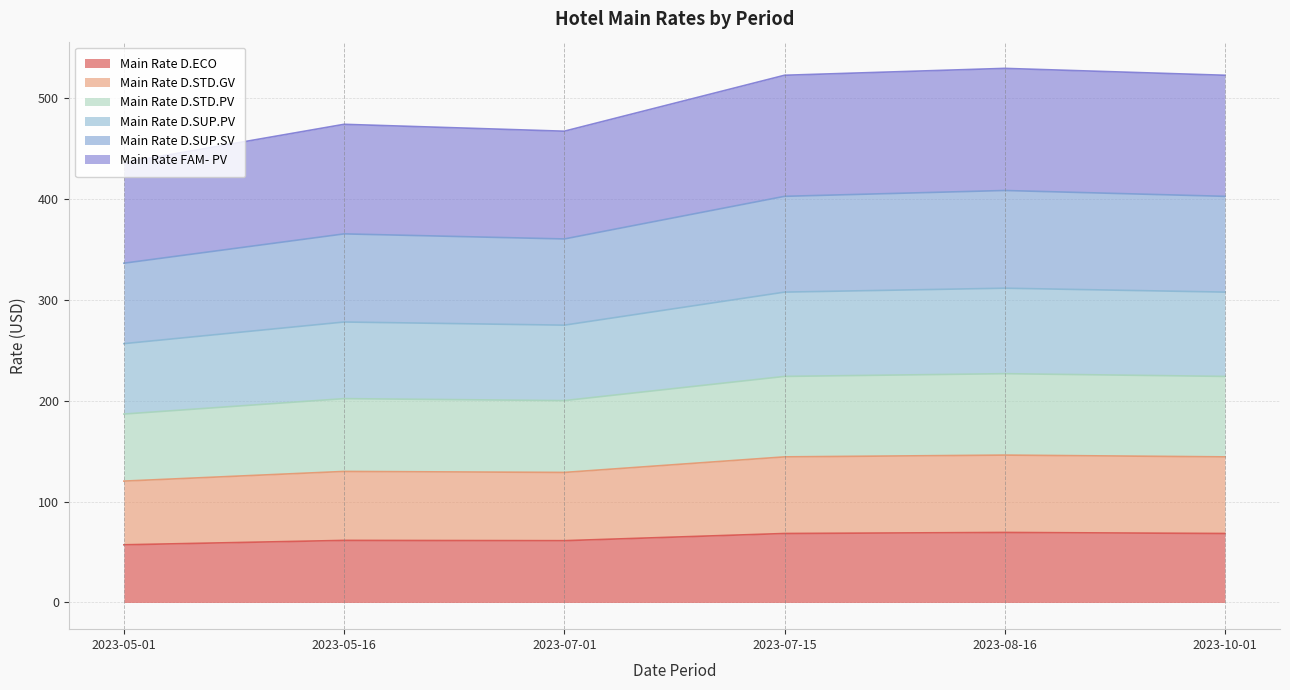

What is the total value across all series at 2023-07-15?

522.9